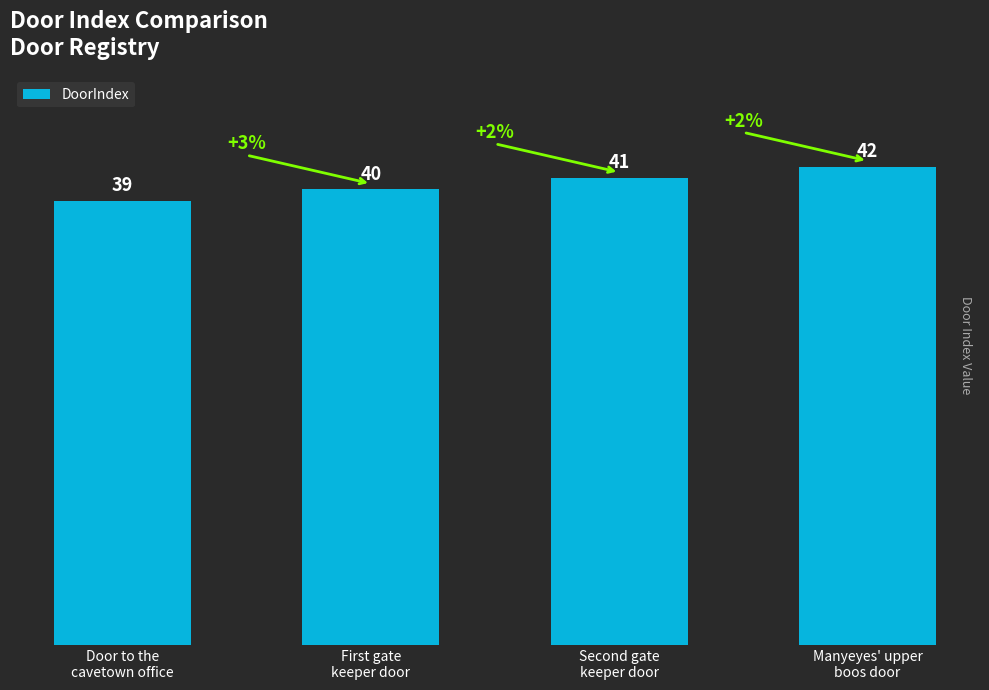

Reading left to right, extract all data points from this chart.

39	40	41	42